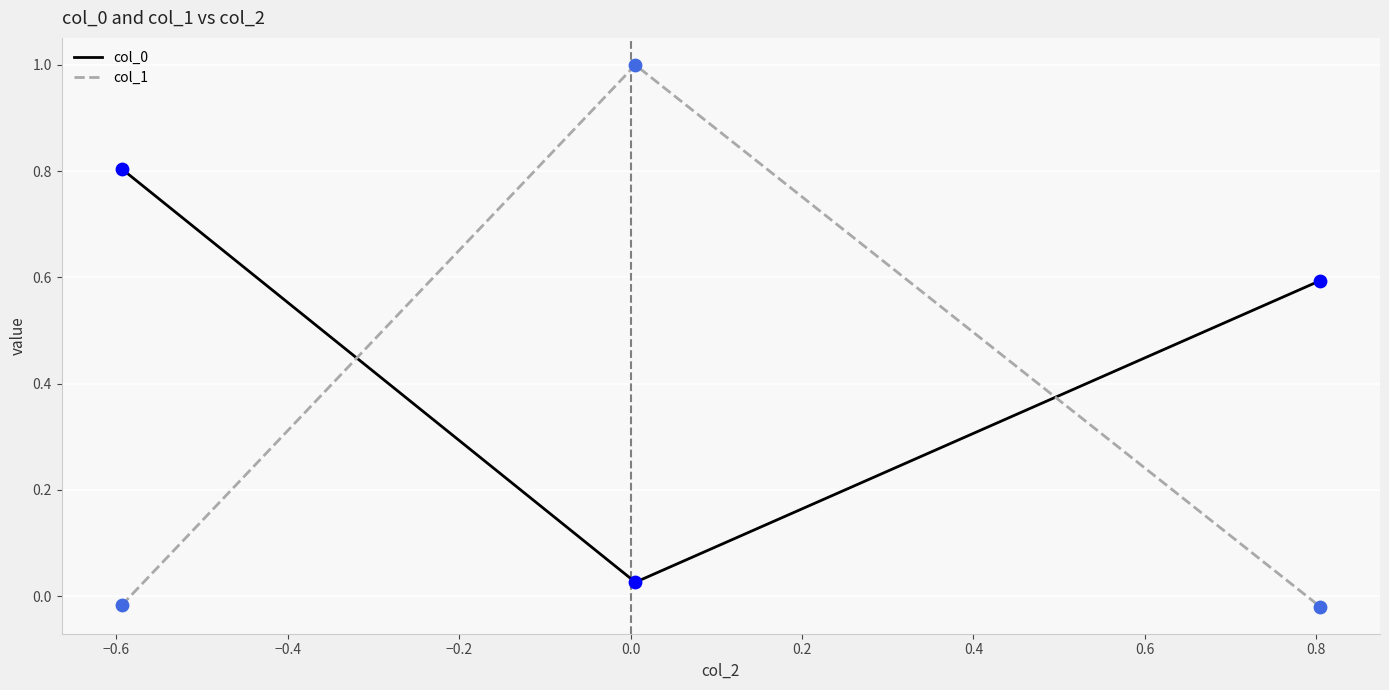

At how many categories does at least one series exceed 0?

3